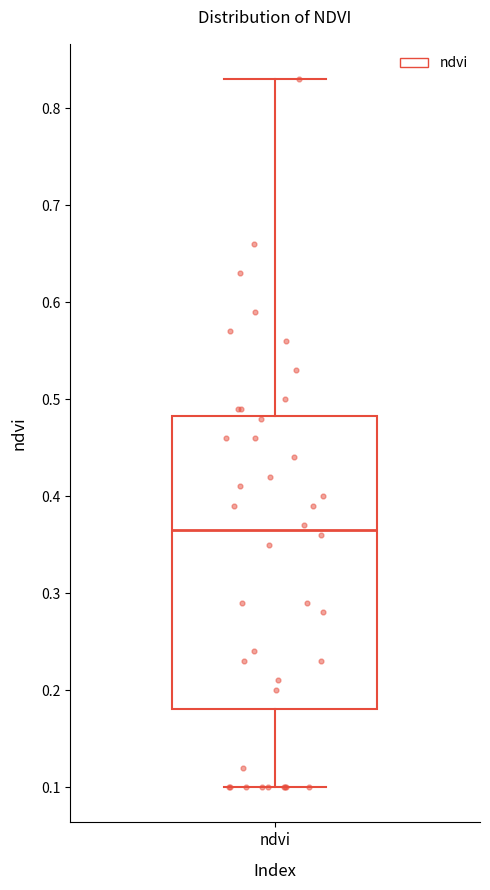

Transcribe this box plot: give where the median line is, the range the box spans, and where the two whiskers end, as read against the y-axis. The values are not printed on the chart, so give them approximately, as read against the axis.

median 0.37, box 0.18 to 0.48, whiskers 0.10 to 0.83